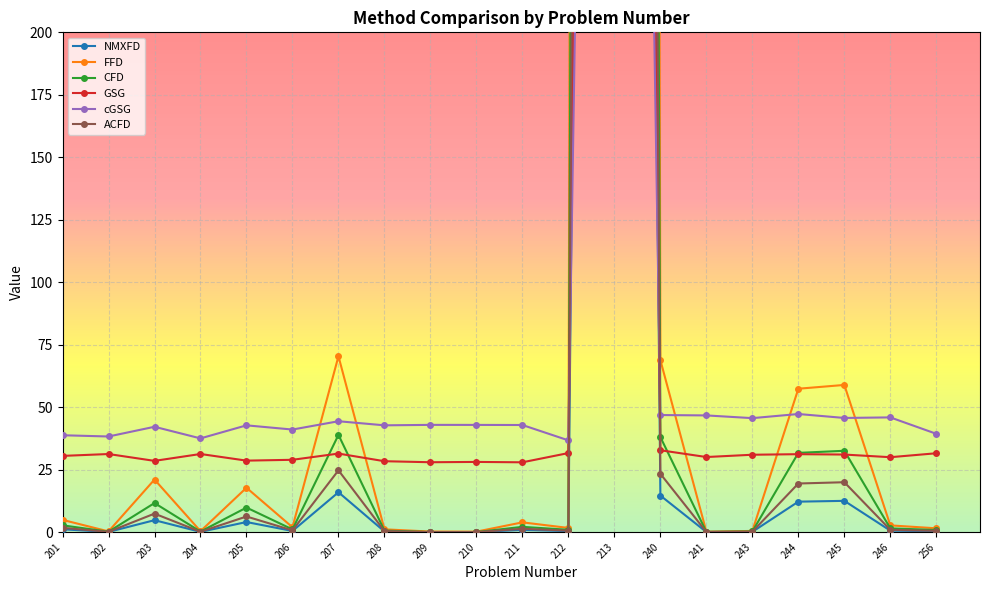

At which category is the sum across all series the highest?

213